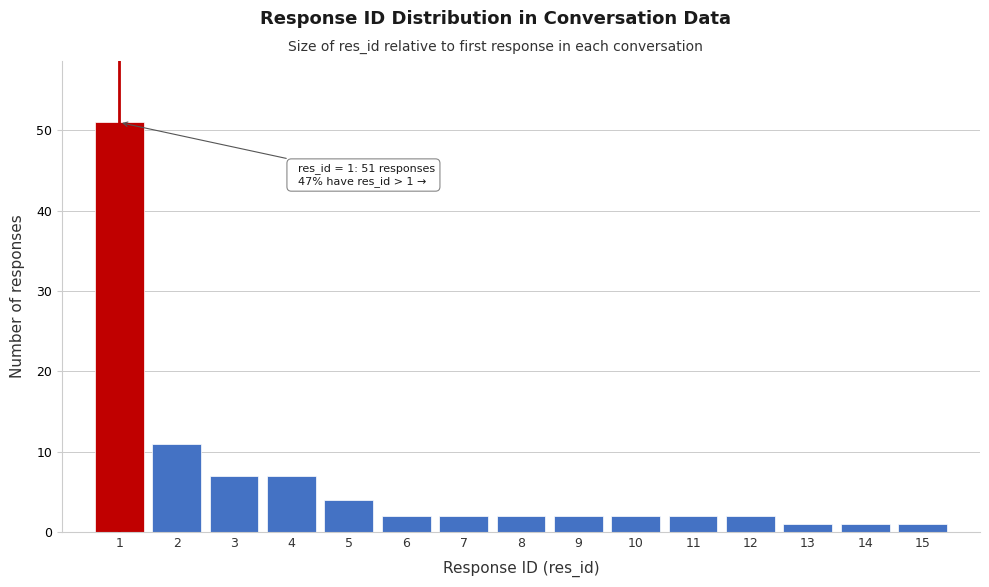

Which range on the x-axis has the tallest bar?

0.5 to 1.5